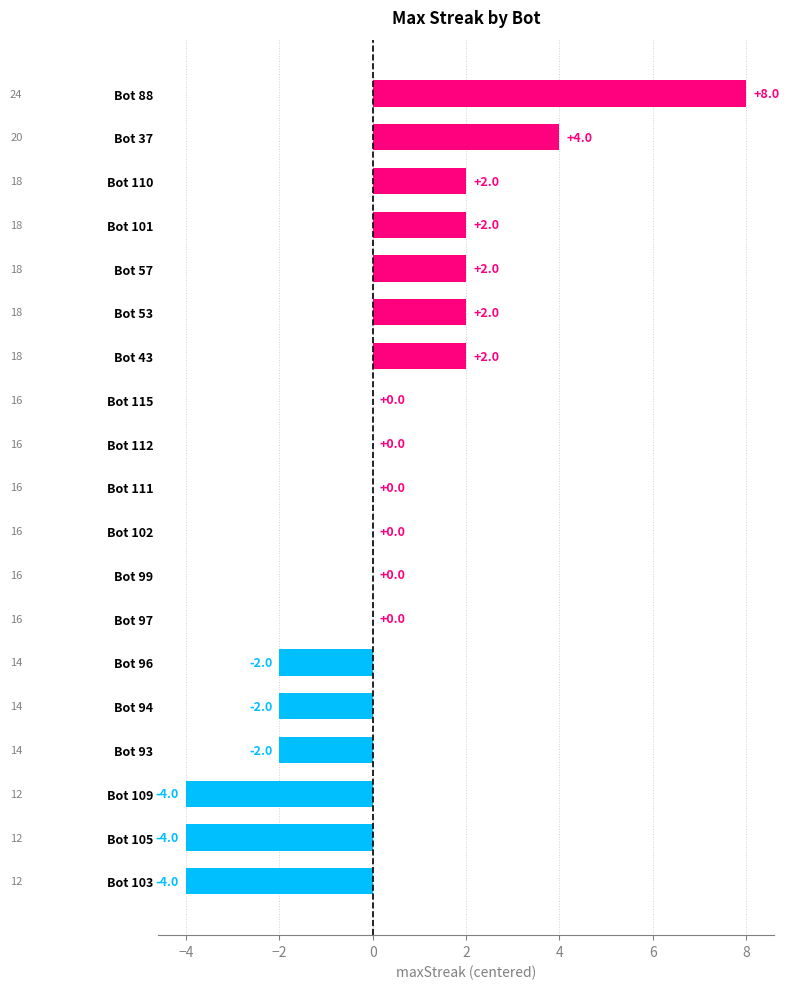

How many values are between -2 and 2?

14